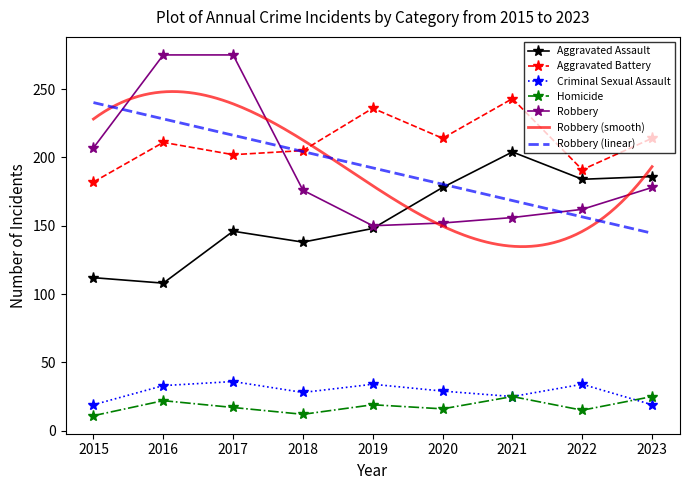

What is the total value across all series at 2018?

559